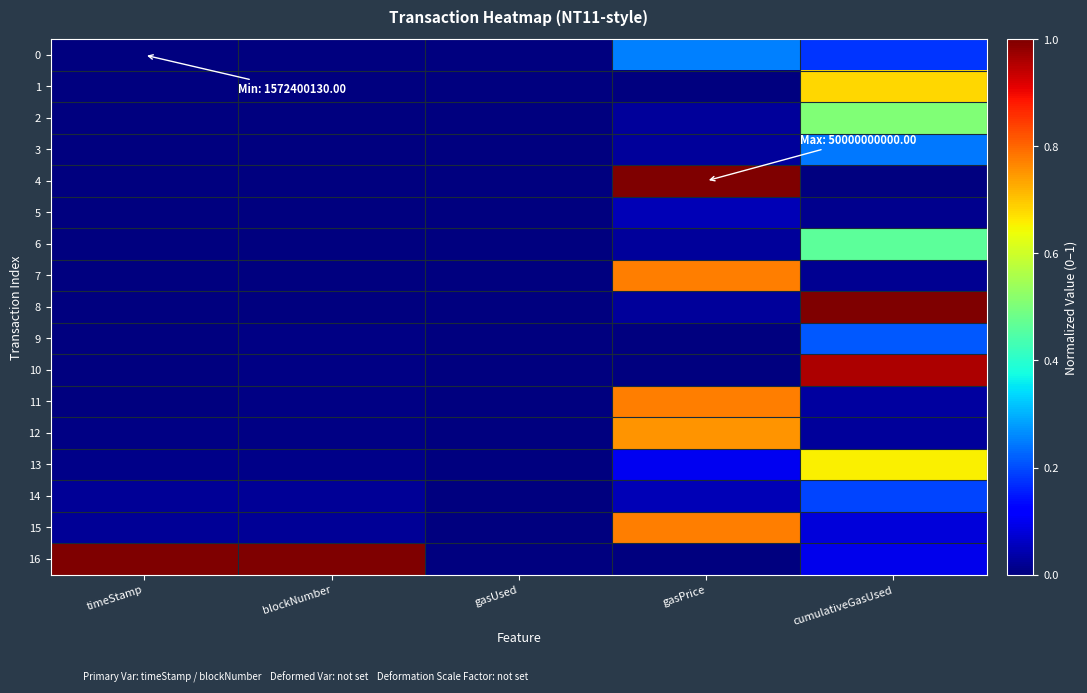

Which has a higher value, blockNumber or gasPrice?

gasPrice